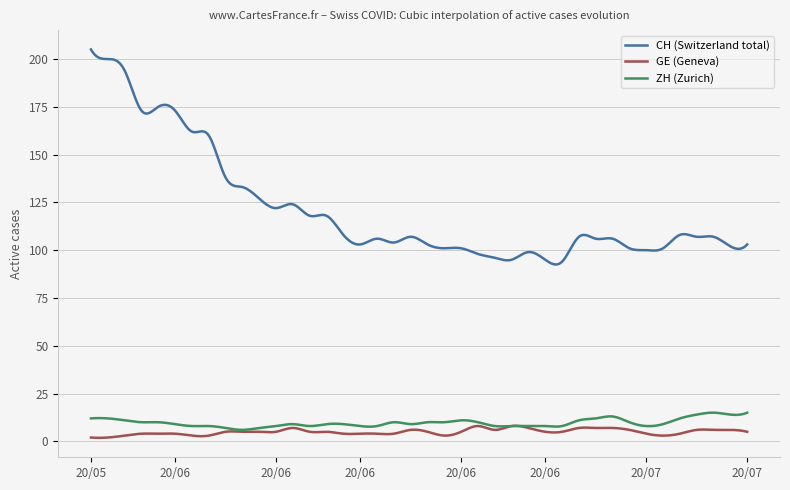

Which series has the largest total across all categories?

CH (Switzerland total)